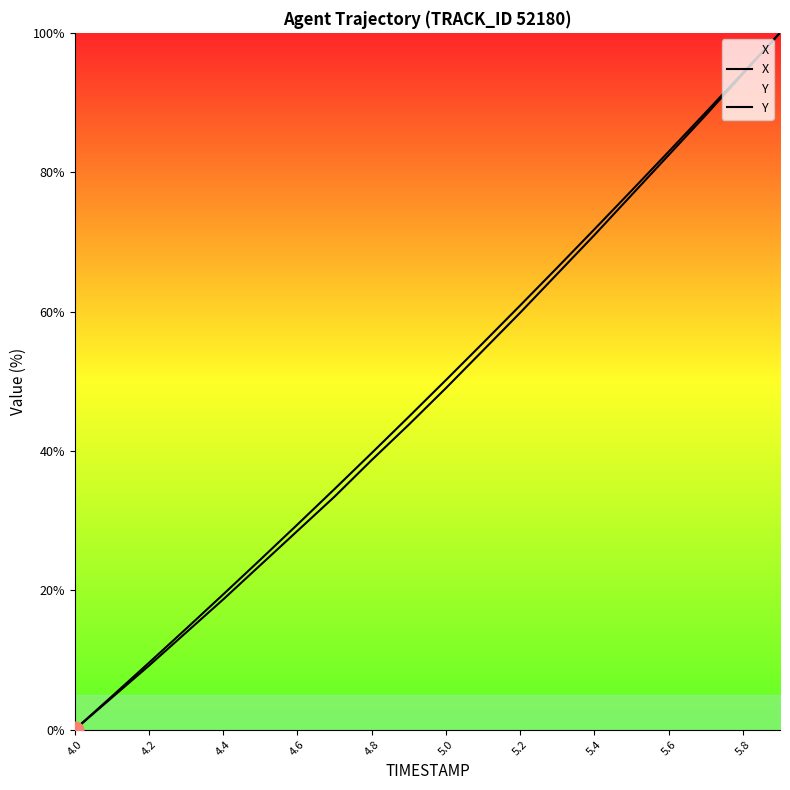

Does the chart have visible grid lines?

No